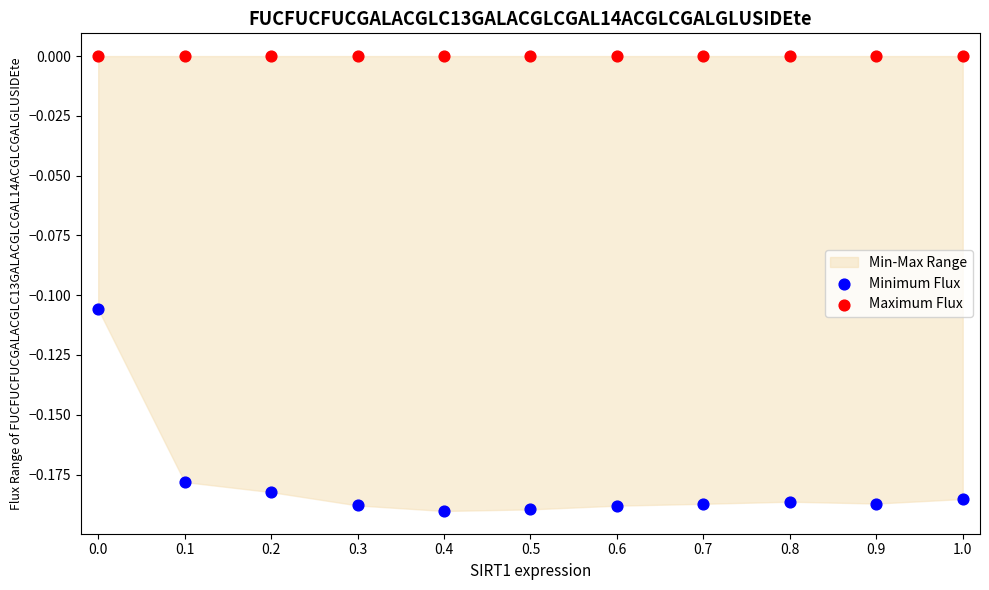

Which series contains the lowest Y value?

Minimum Flux